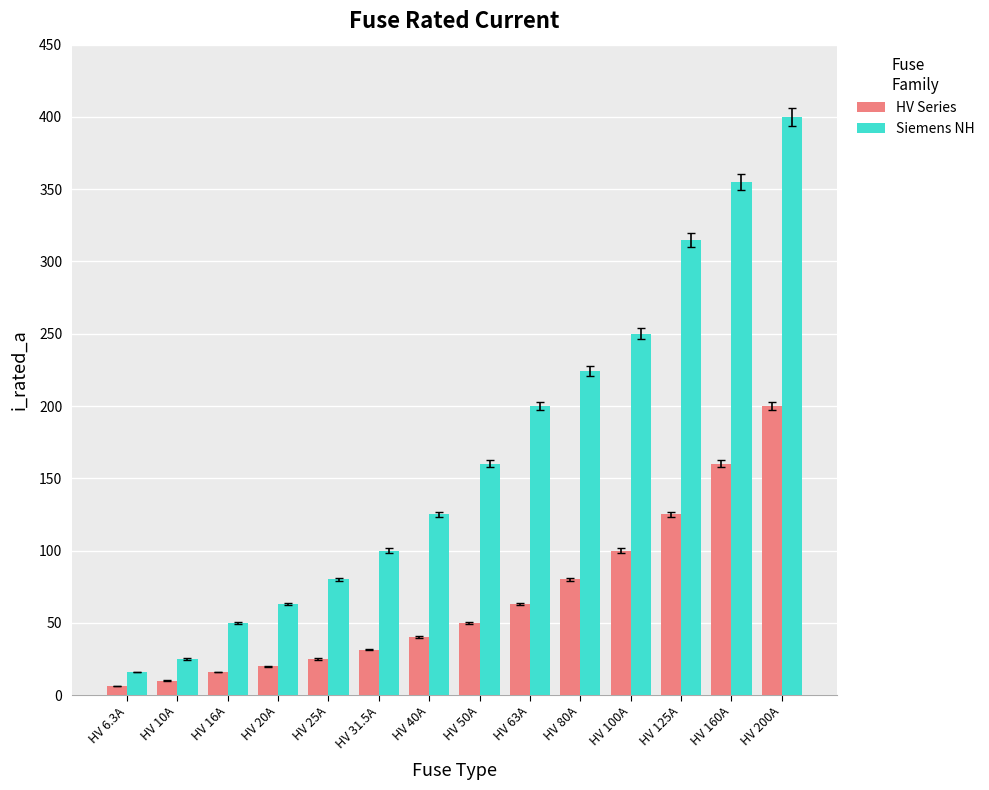

Which category has the highest value in the HV Series series?

HV 200A